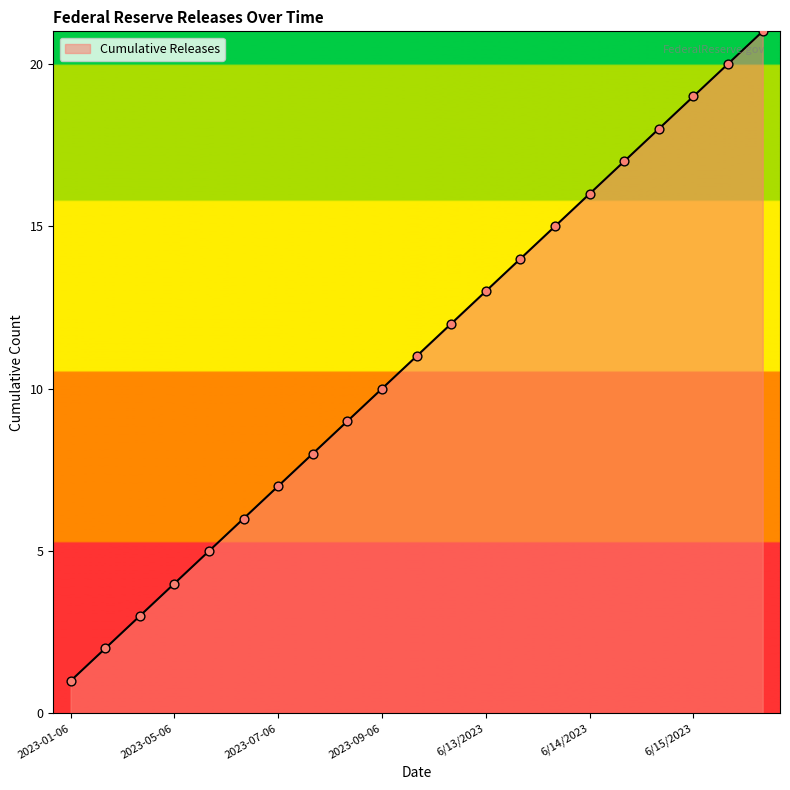

What is the maximum value shown in the chart?

21